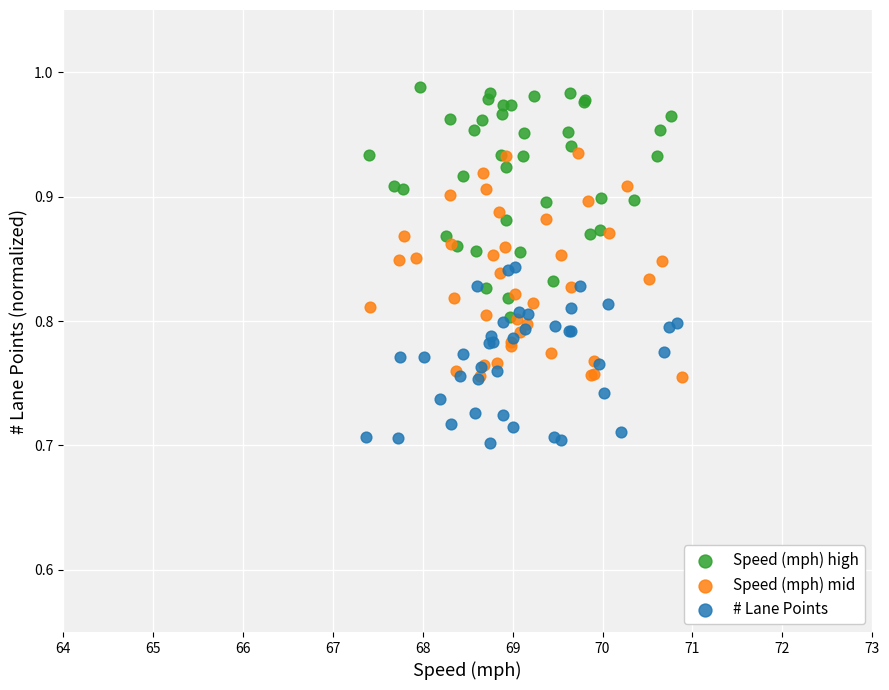

Which series contains the highest Y value?

Speed (mph) high